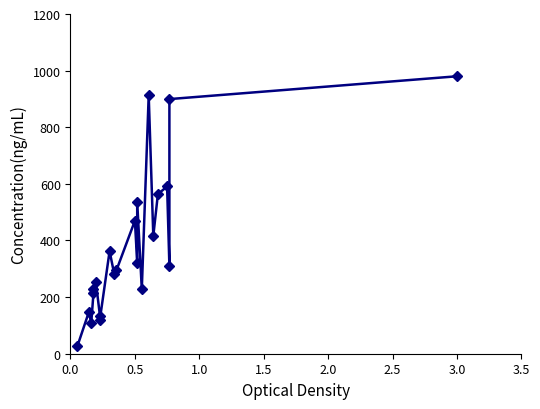

The value at 19 is 100.9. True or false?

False